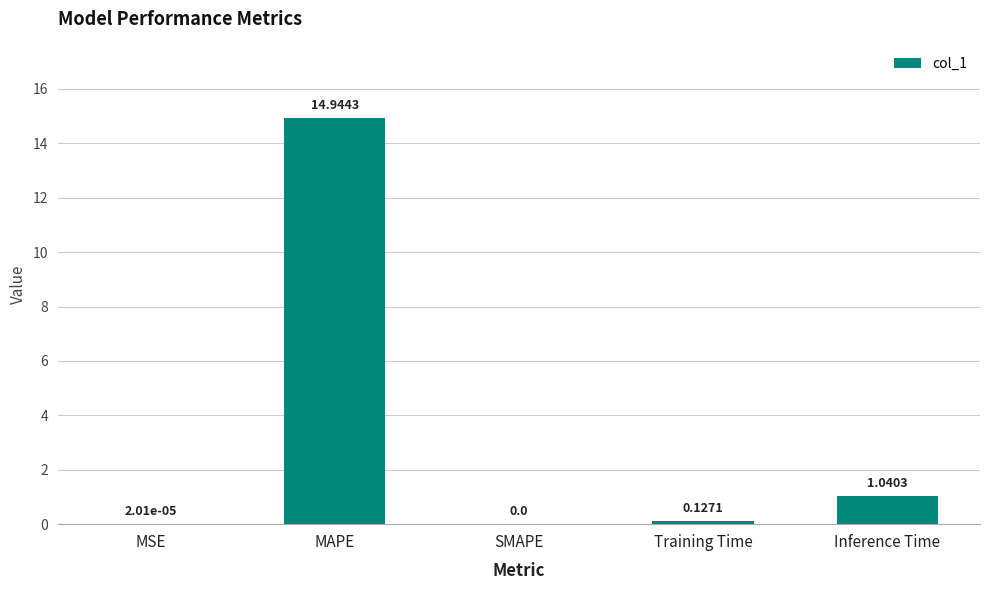

At which label is the value closest to 7?

Inference Time